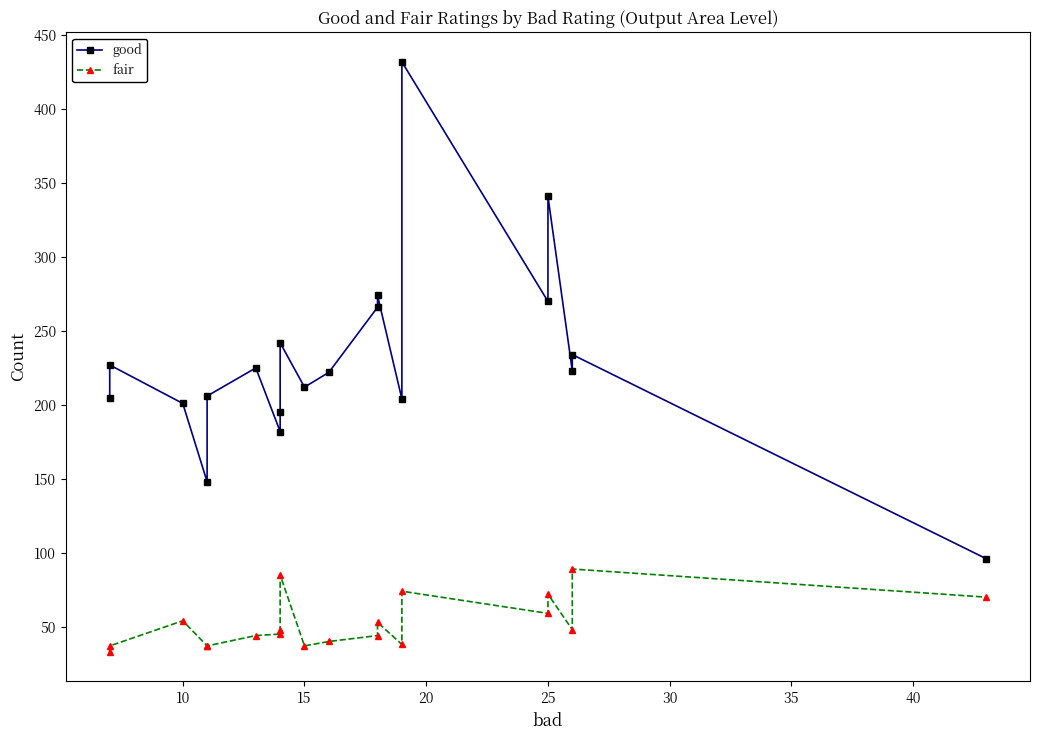

What is the maximum value for good?

432